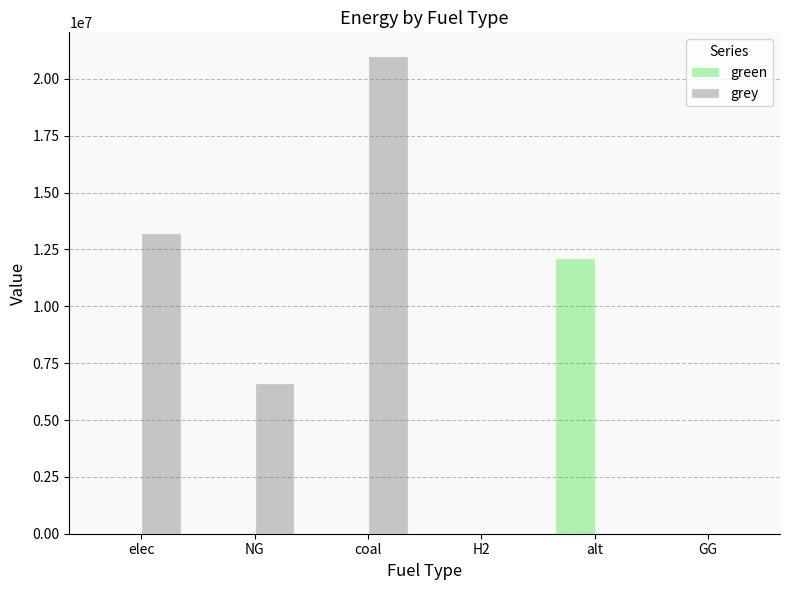

At which label is grey closest to 10500026?

elec